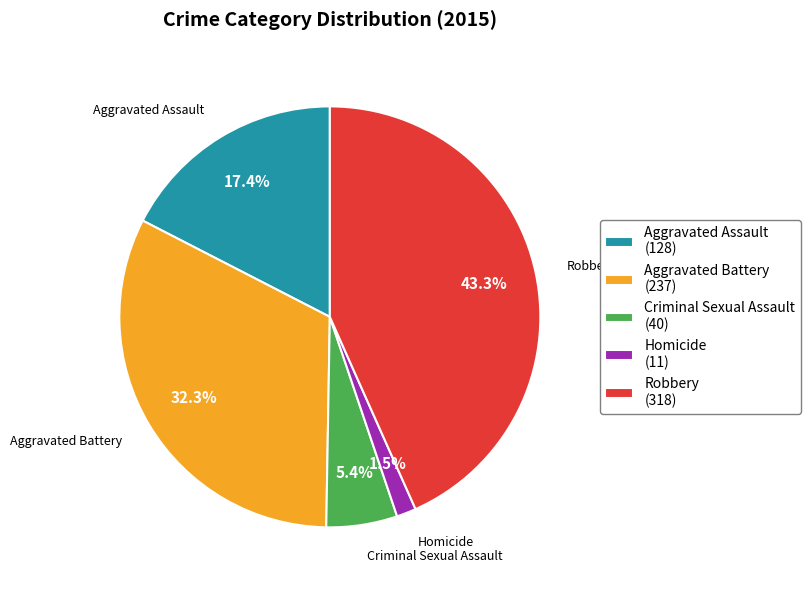

Which has a higher value, Aggravated Battery (237) or Robbery (318)?

Robbery (318)